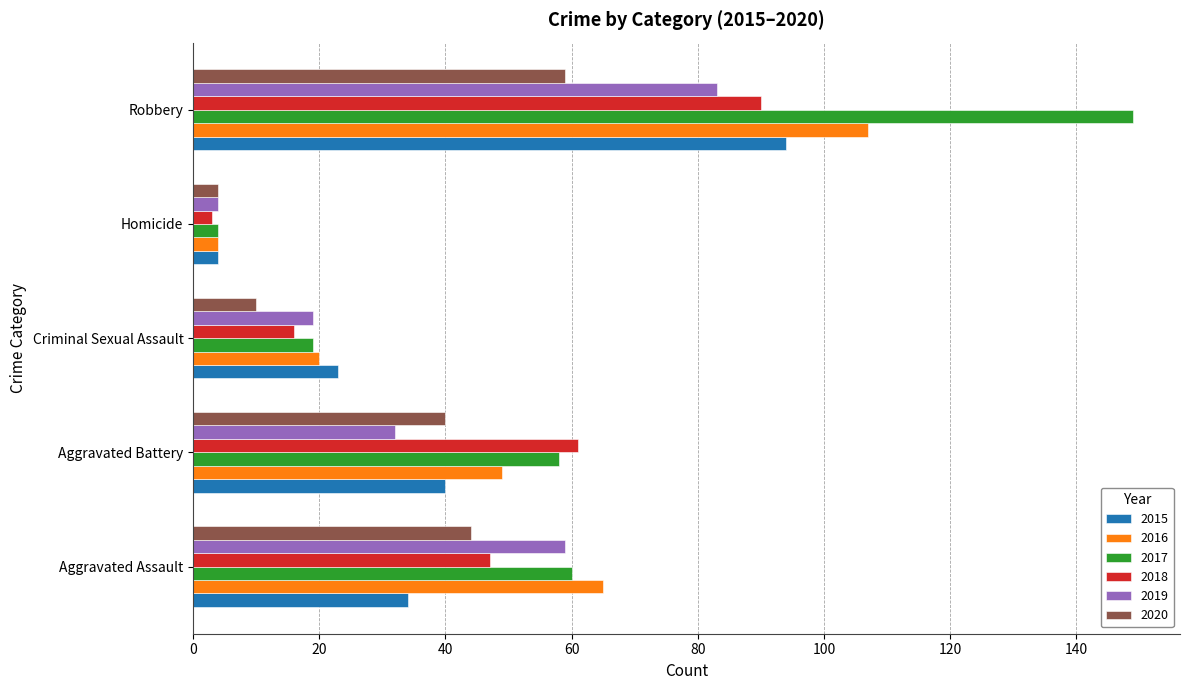

What is the approximate value of 2019 at Robbery?

83